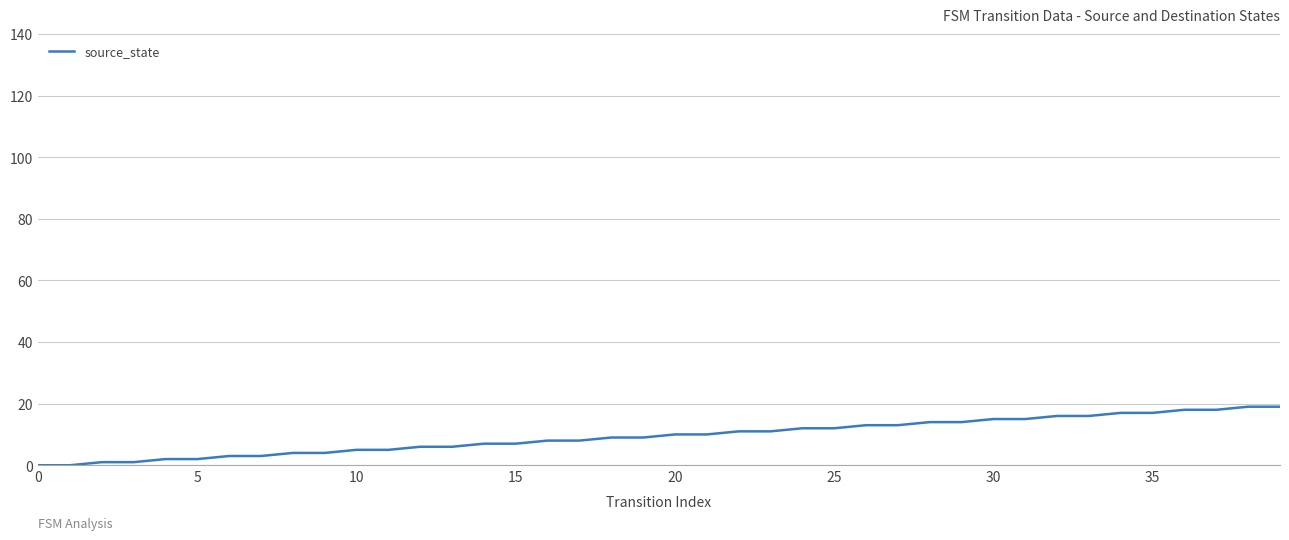

What is the greatest value displayed?

19